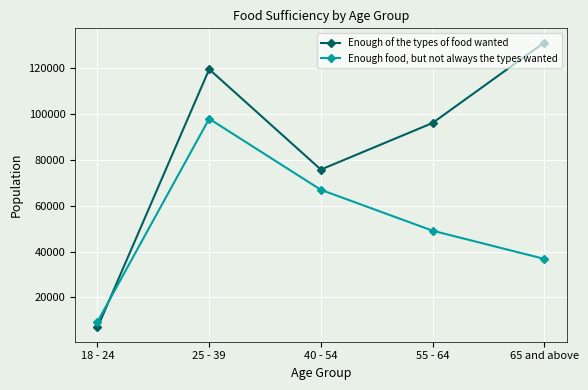

What value does the Enough food, but not always the types wanted series have at 25 - 39, to the nearest 100?

98000